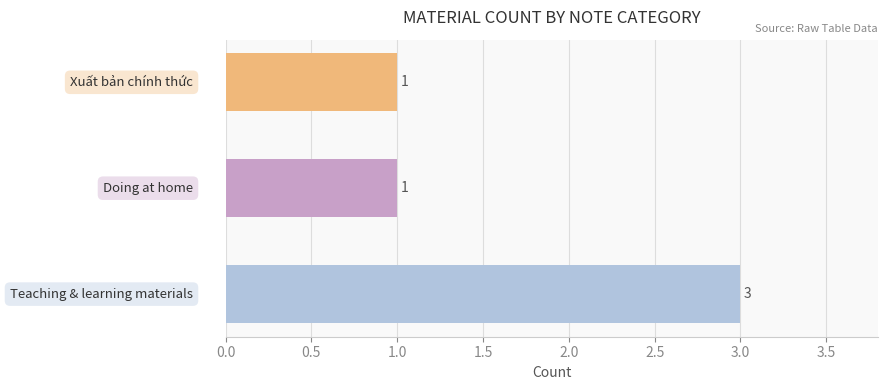

What is the sum of all values?

5